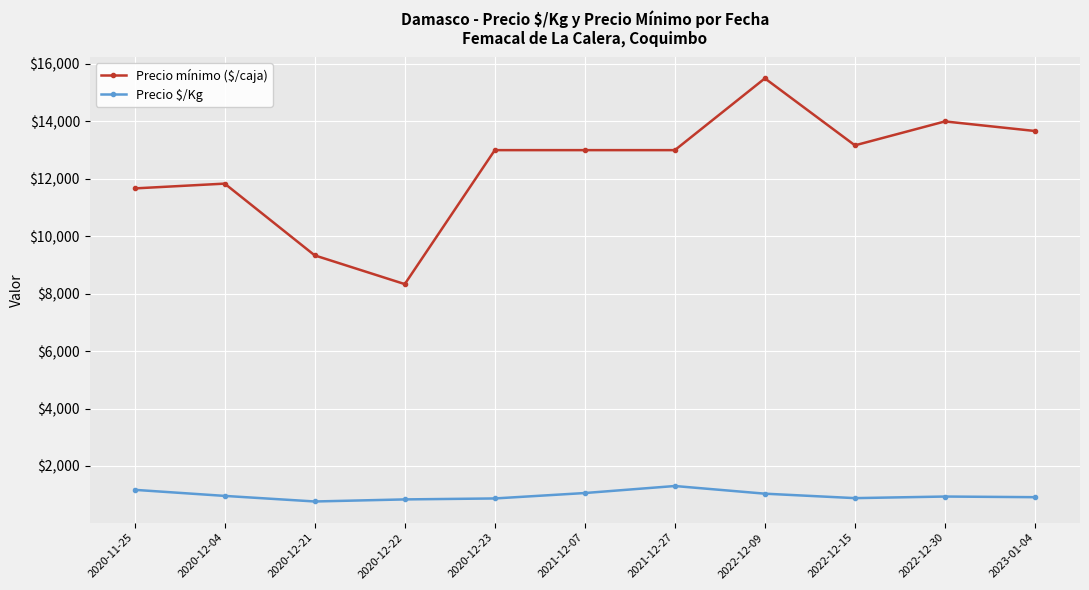

At 2022-12-15, list the series in order from smallest to largest.

Precio $/Kg, Precio mínimo ($/caja)